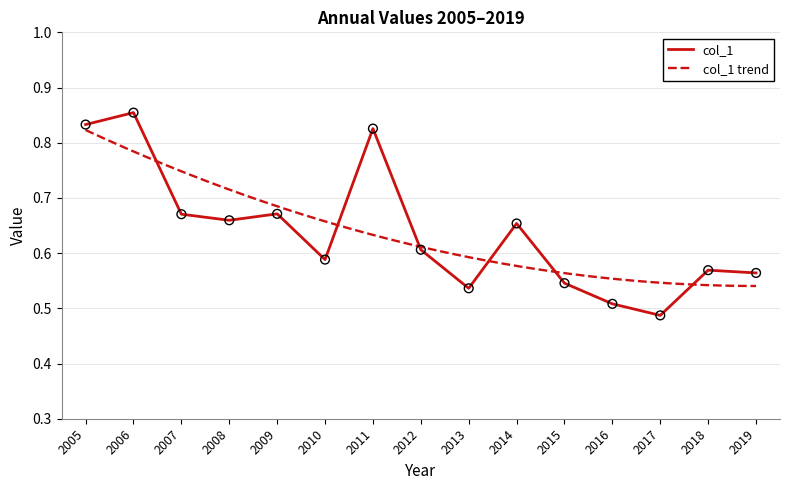

Which category has the lowest value in the col_1 series?

2017